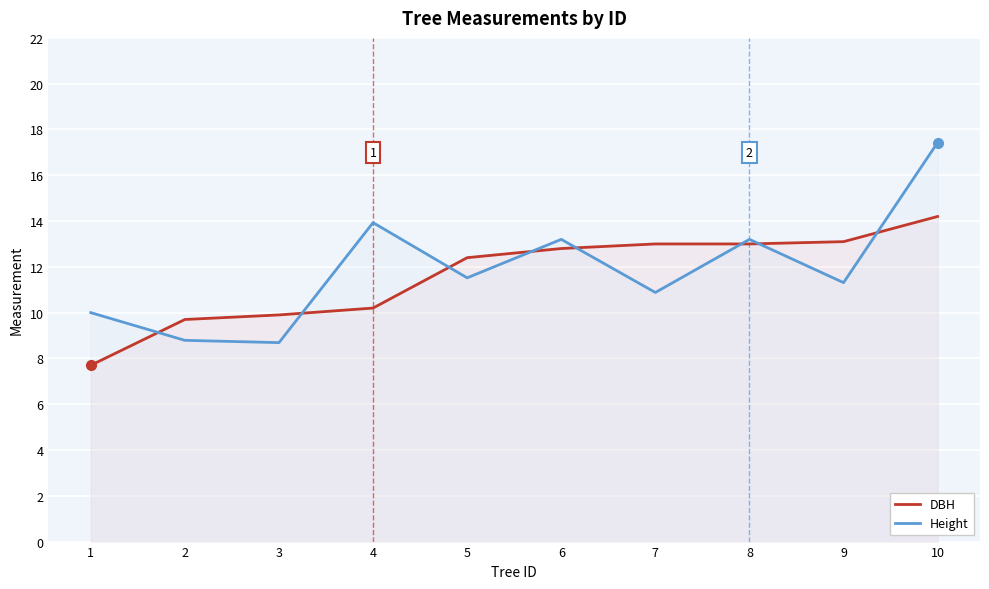

True or false: DBH and Height intersect in this chart.

True